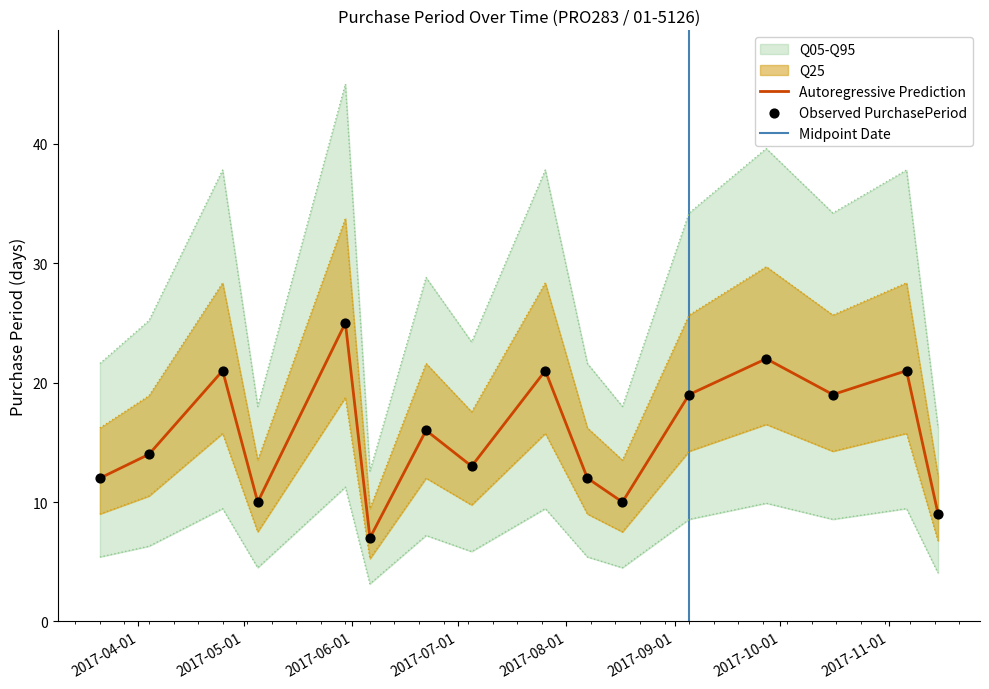

Which has a higher value, 2017-04-04 or 2017-05-30?

2017-05-30